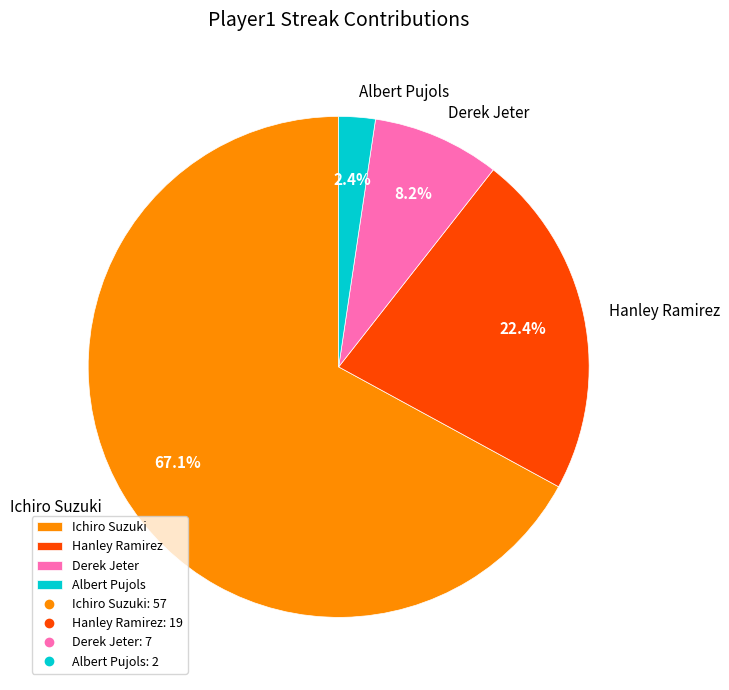

Which category accounts for the majority?

Ichiro Suzuki